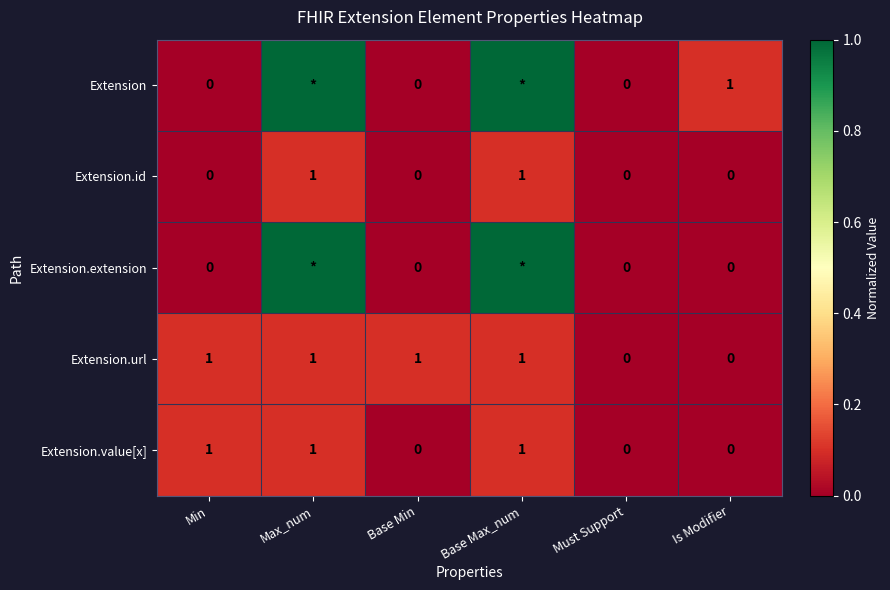

Is it true that Extension.value[x] equals 0 at Base Min?

True